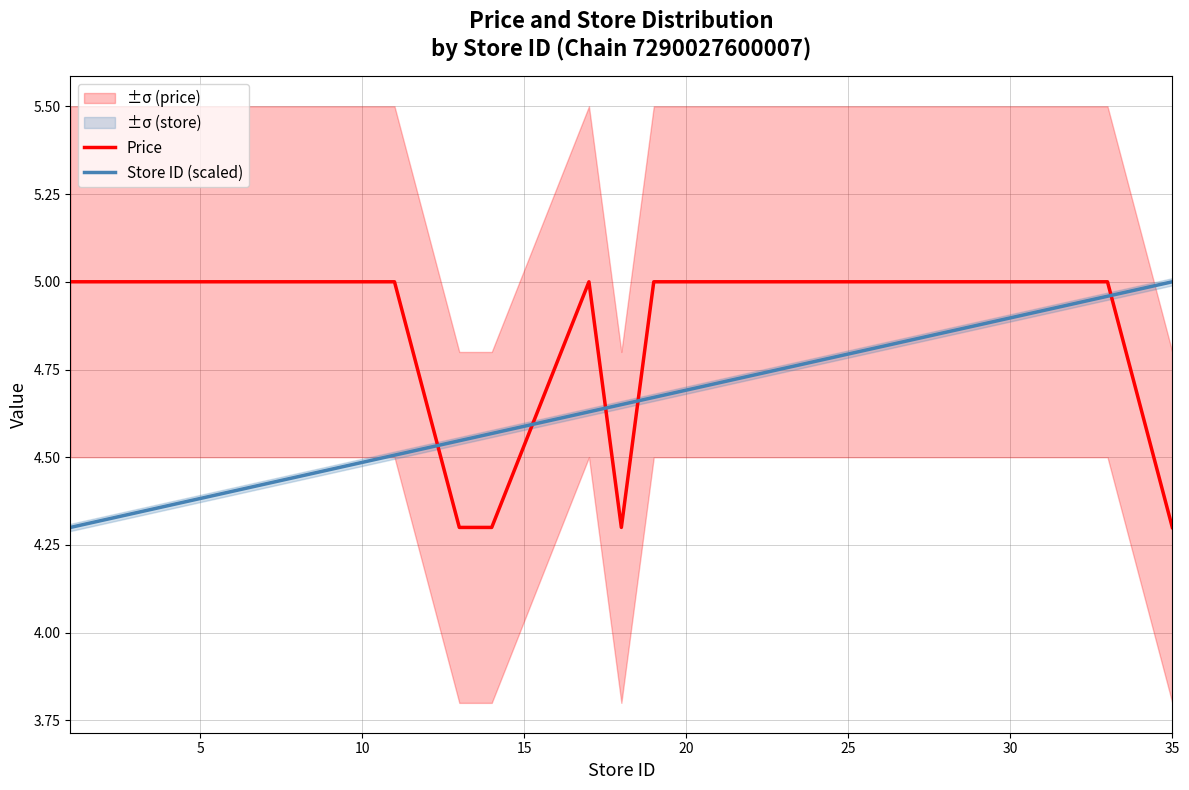

At which label does Store ID (scaled) reach its peak?

35